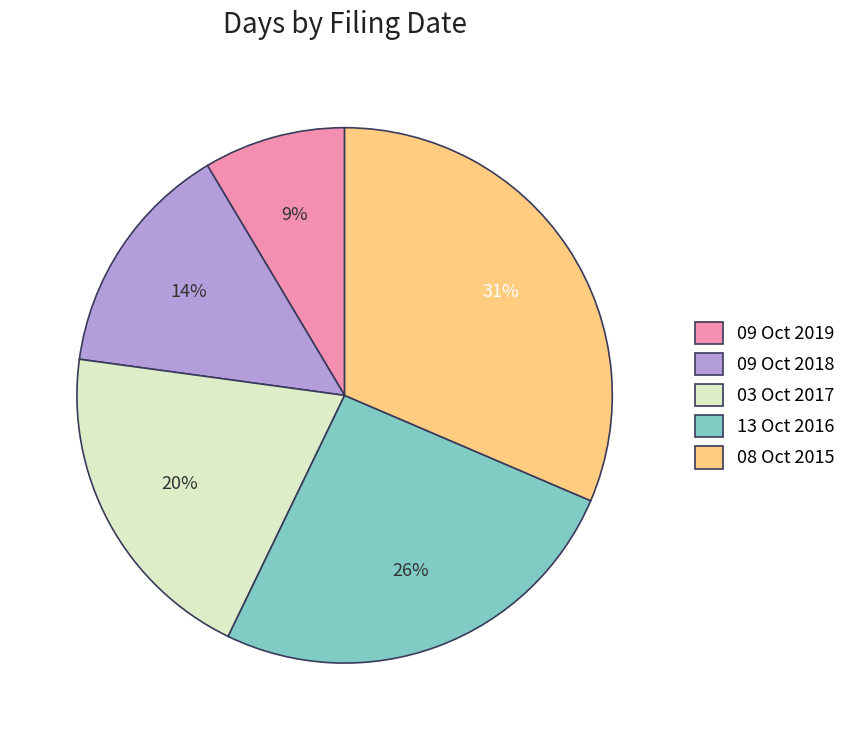

What is the ratio of the value at 13 Oct 2016 to the value at 08 Oct 2015?

0.8